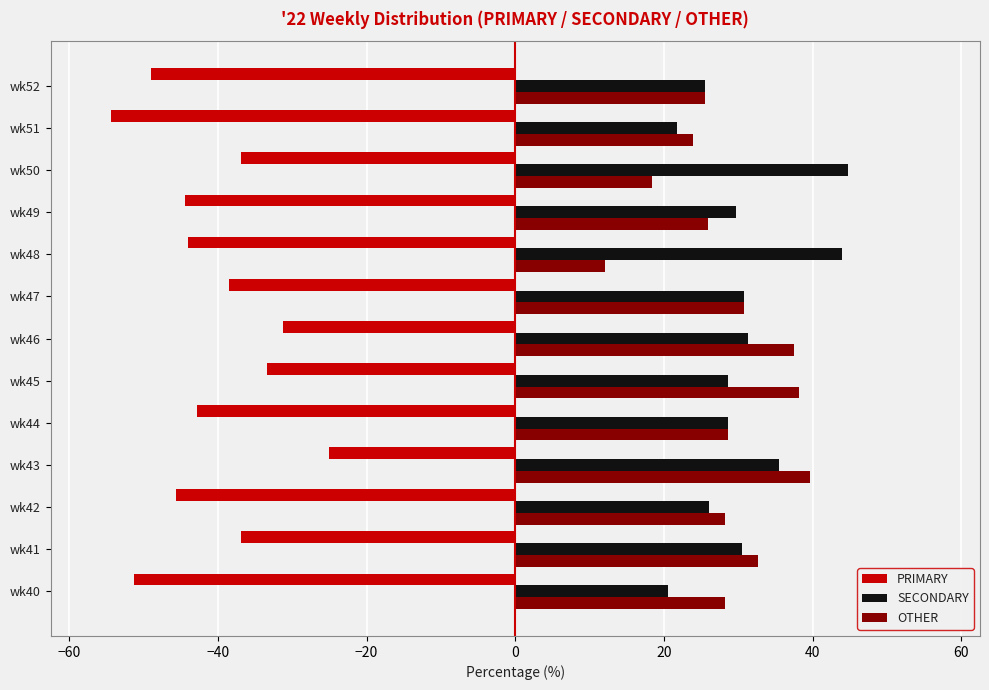

What is the sum of the PRIMARY values at wk47 and wk50?

-75.3